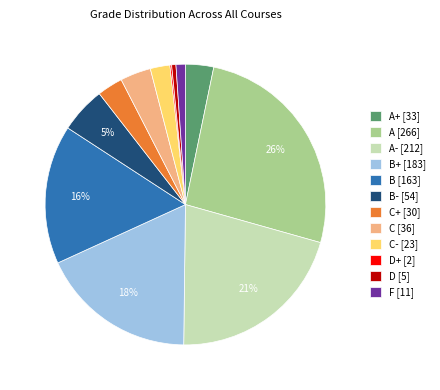

Is there any slice that represents more than half of the pie?

No